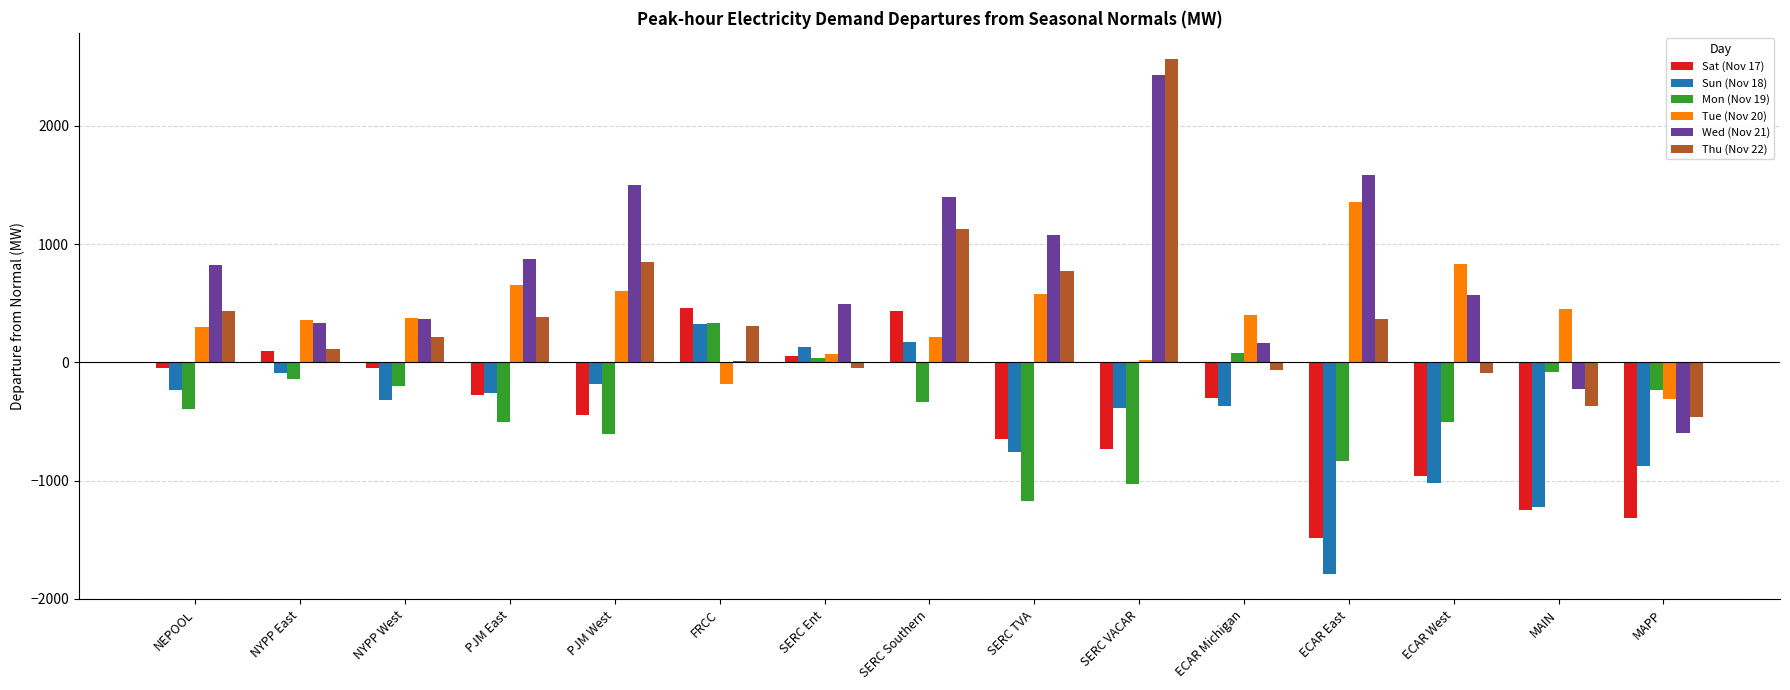

The Sun (Nov 18) series shows -1018.6 at ECAR West. True or false?

True